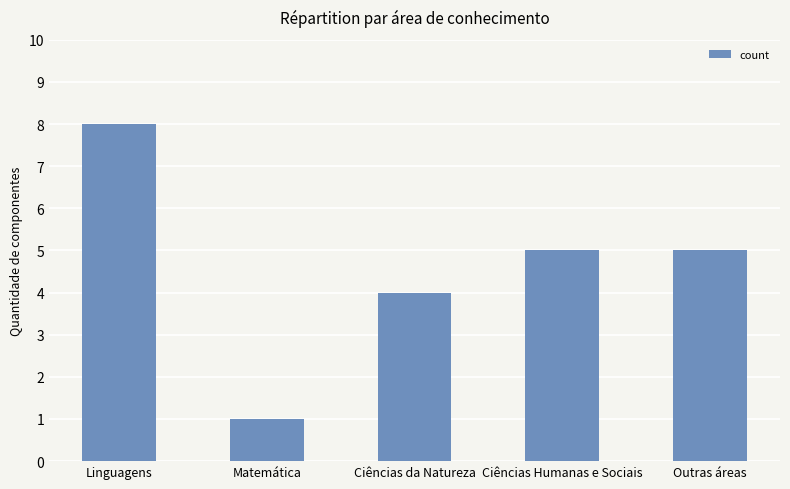

How many bars are there in total?

5